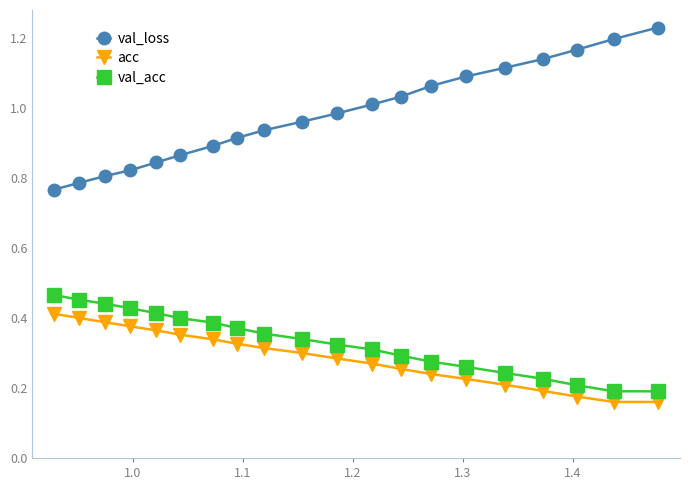

Does the chart display data point markers on the line(s)?

Yes